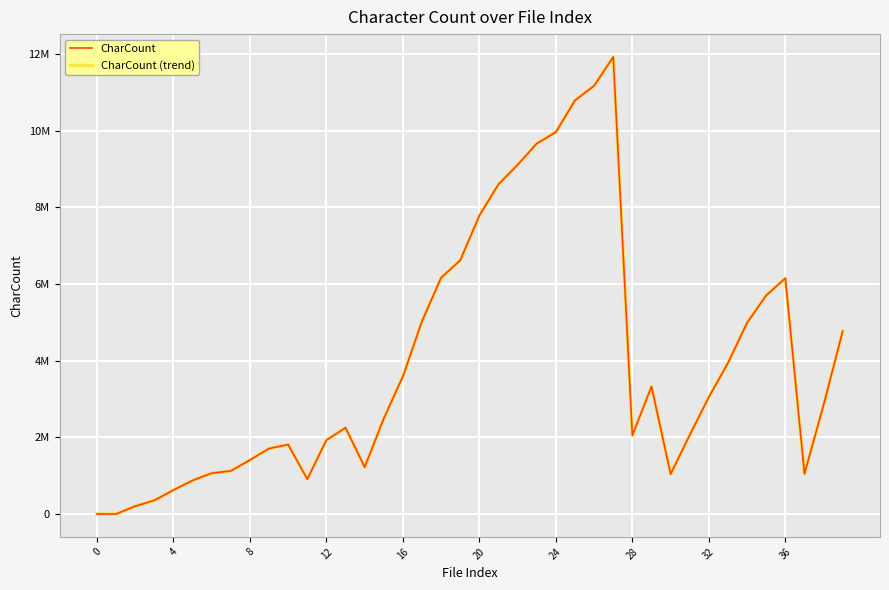

Where is CharCount (trend) nearest to the value 5962897?

36